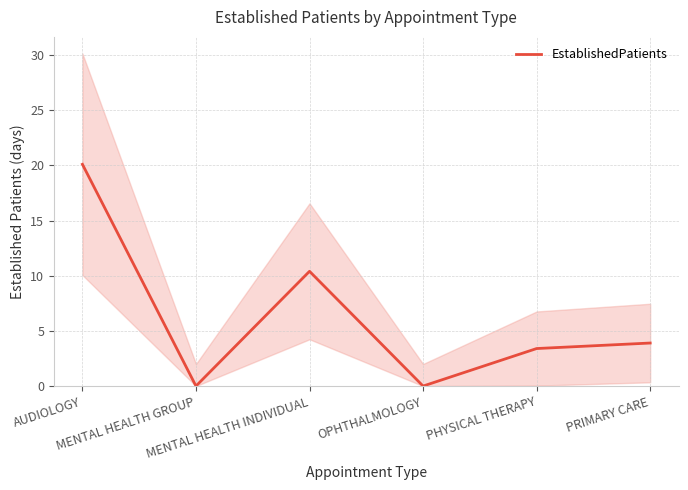

What position from the left is PRIMARY CARE?

6